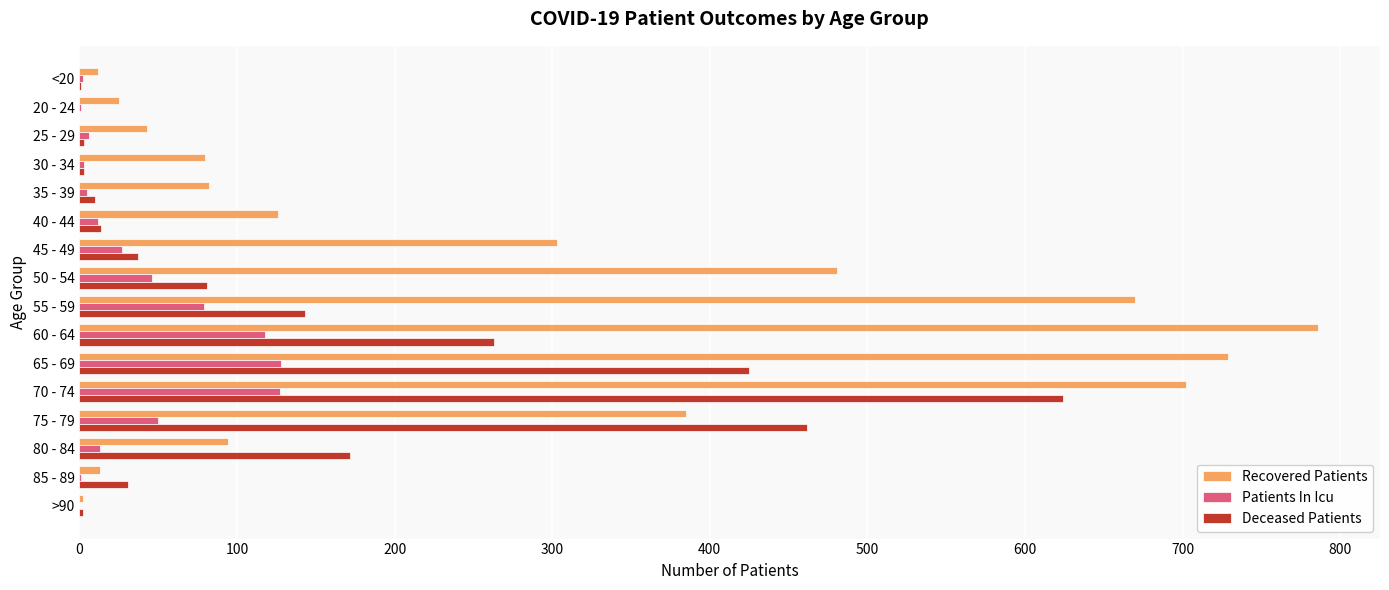

True or false: Recovered Patients has a value of 786 at 60 - 64.

True